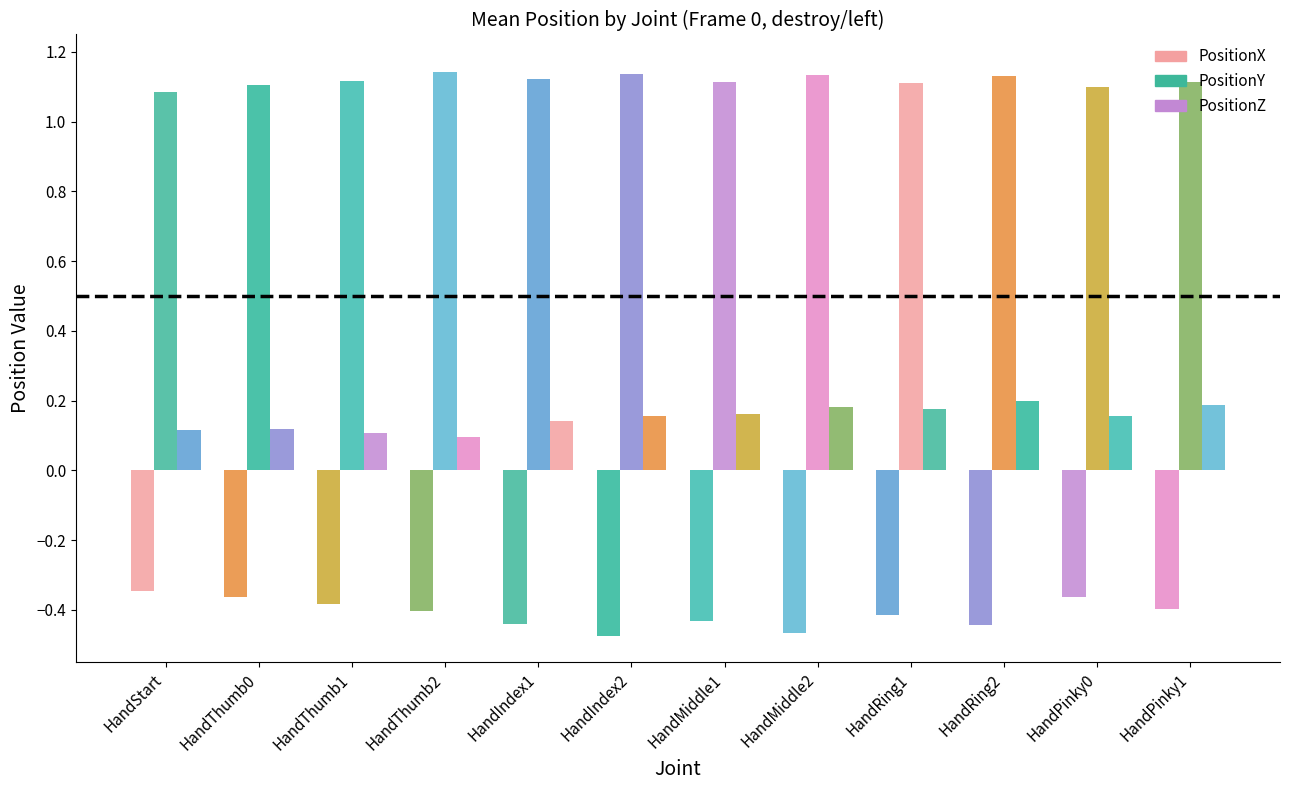

Where is PositionX nearest to the value 0?

HandStart